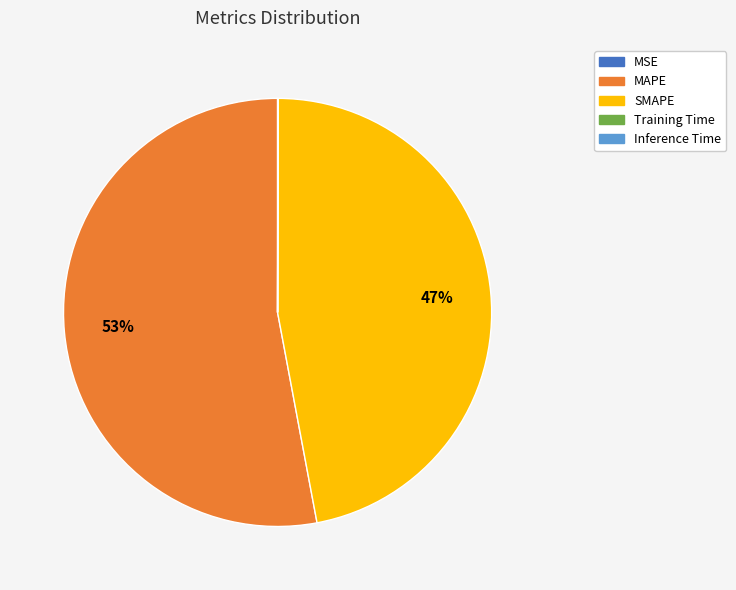

To the nearest percent, what is the average slice percentage?

20%